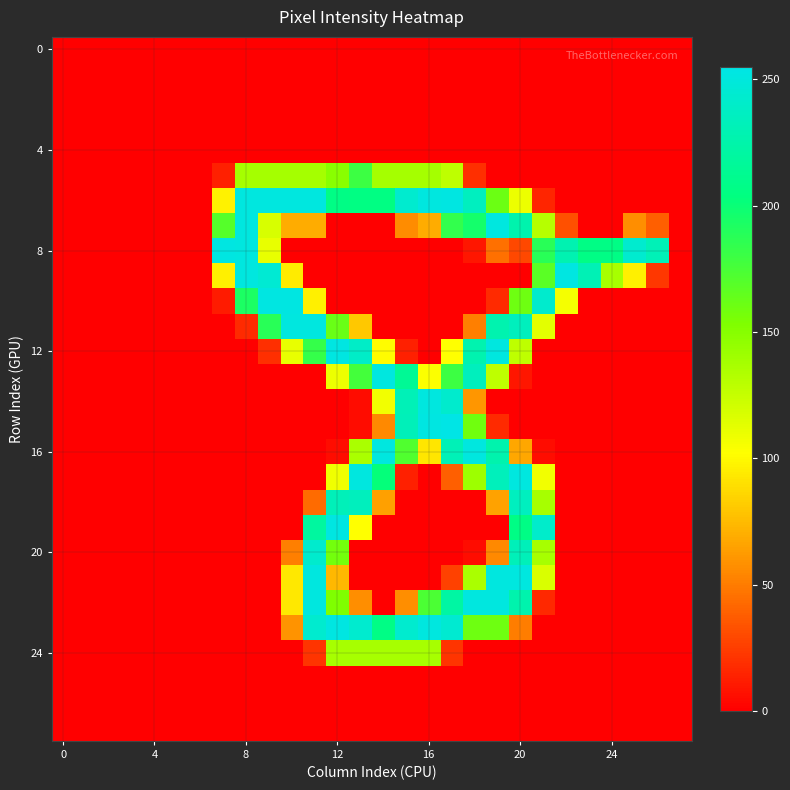

How many distinct data groups are displayed?

28